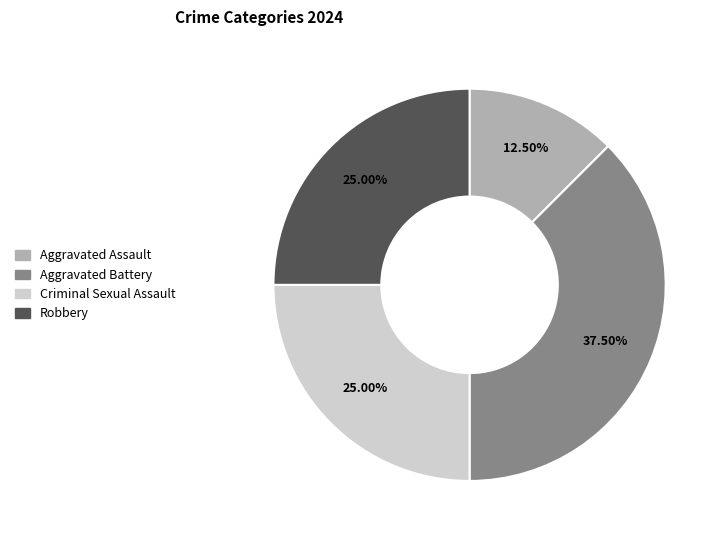

Does Aggravated Battery account for over 50% of the chart?

No